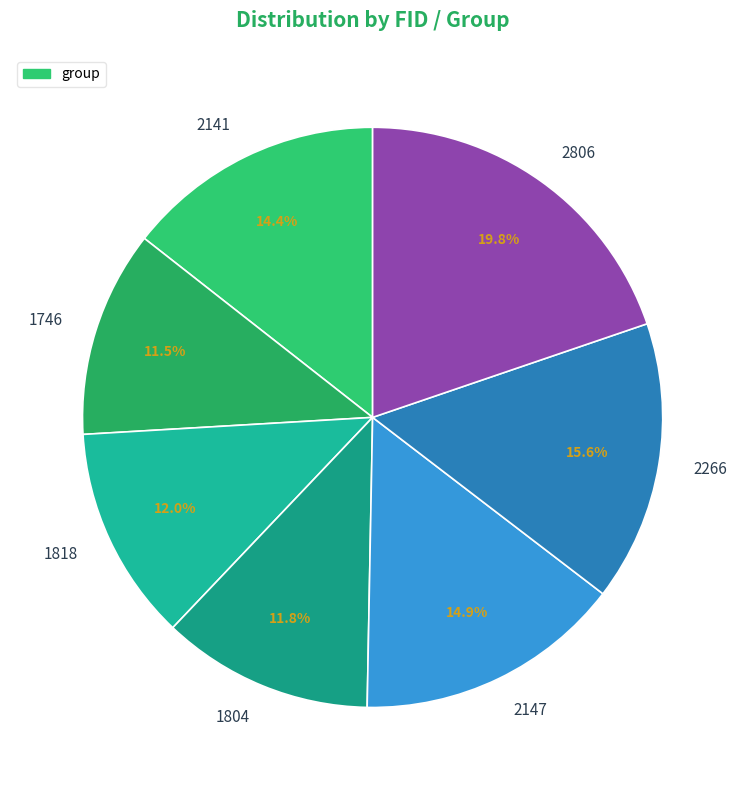

Is the sum of 2141 and 1804 greater than half?

No